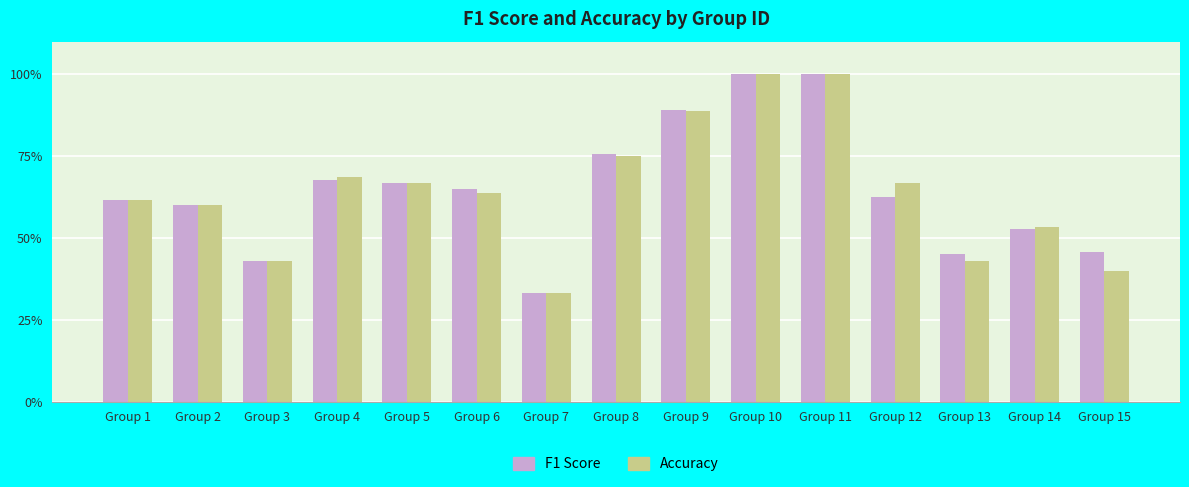

What are all the series names shown in the legend?

F1 Score, Accuracy